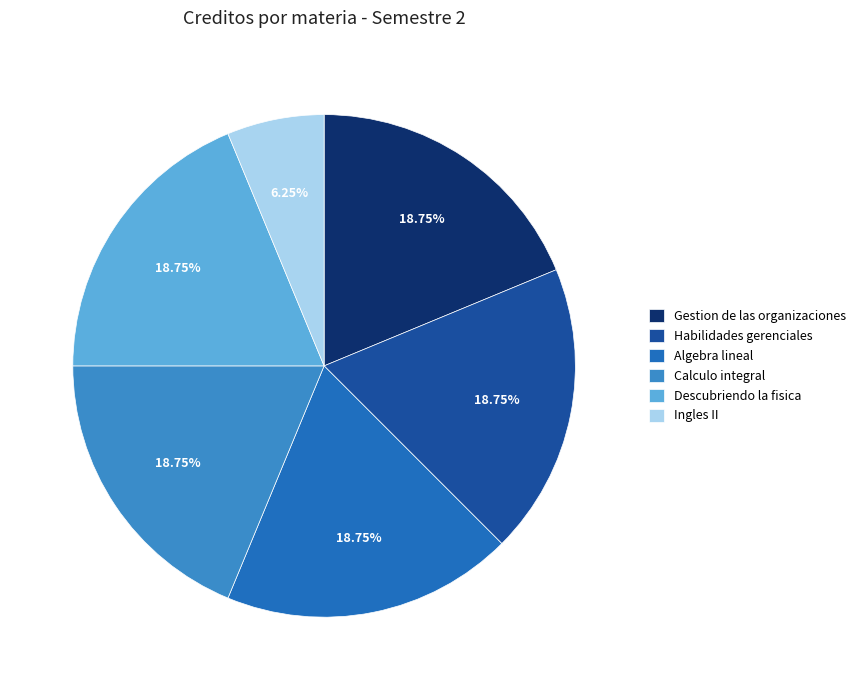

To the nearest percent, what percentage of the pie is Ingles II?

6%